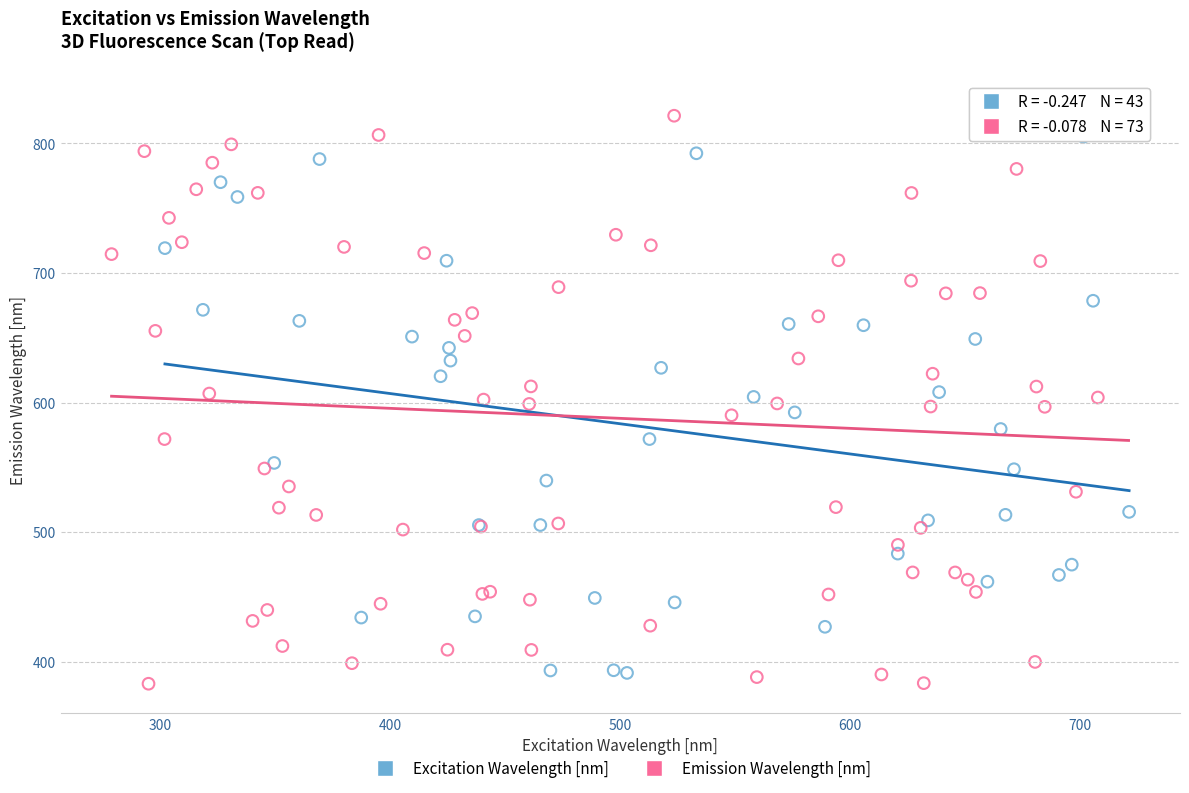

Which series has the largest Y range (max minus min)?

Emission Wavelength [nm]